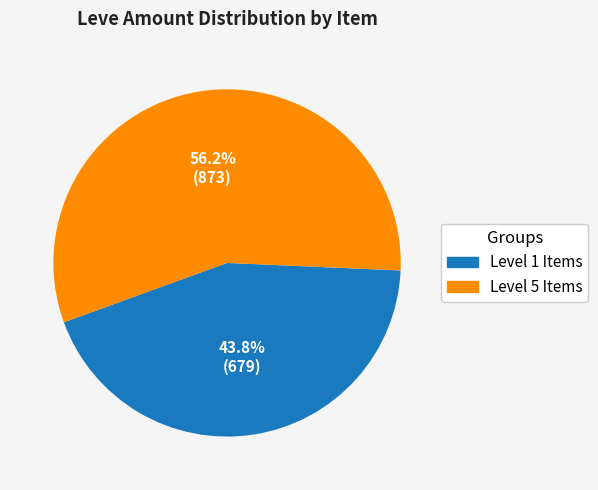

Count the number of slices in the pie.

2